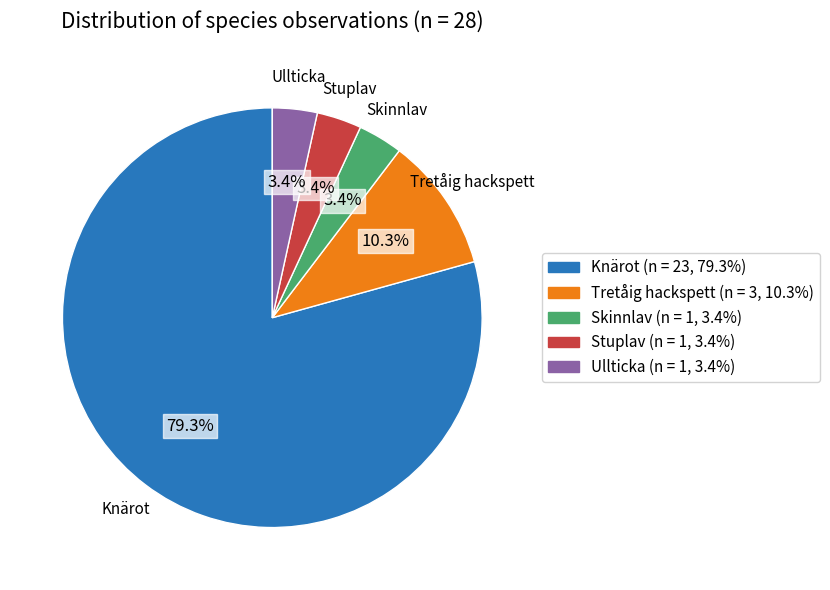

Does any single category account for the majority?

Yes